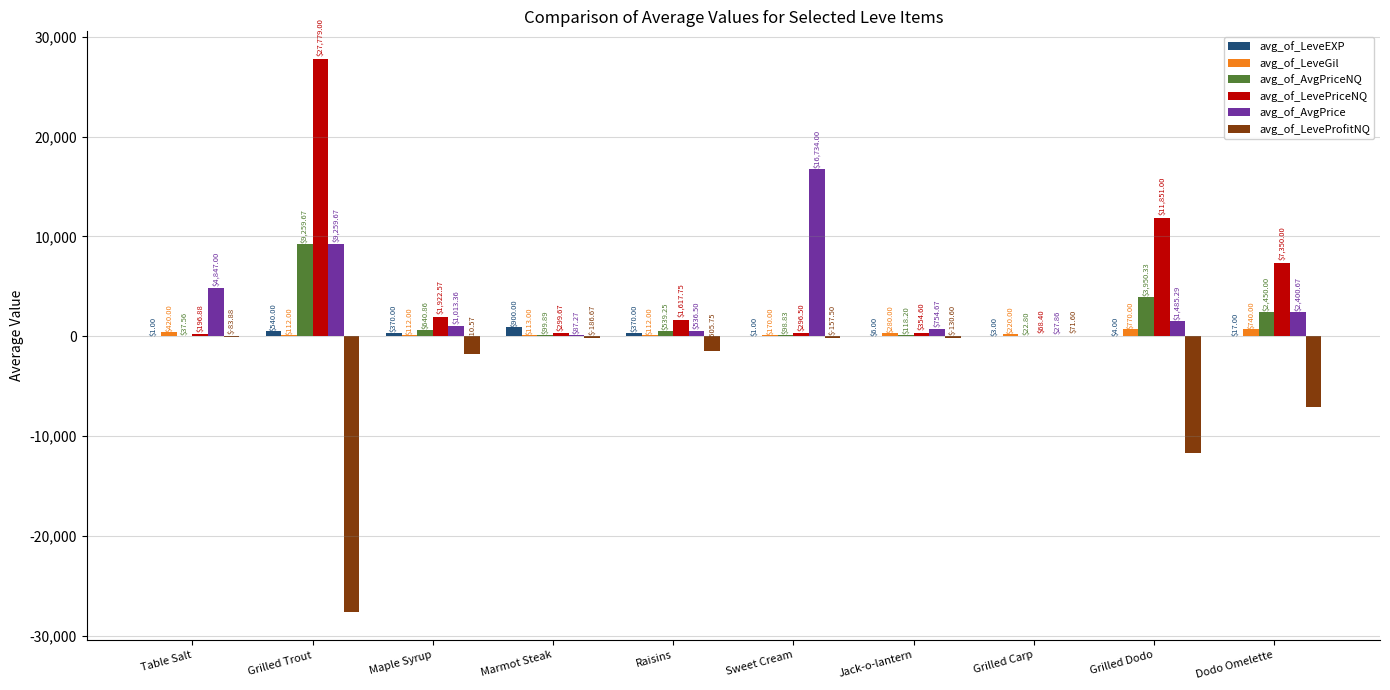

Which label corresponds to the largest value in the chart?

Grilled Trout